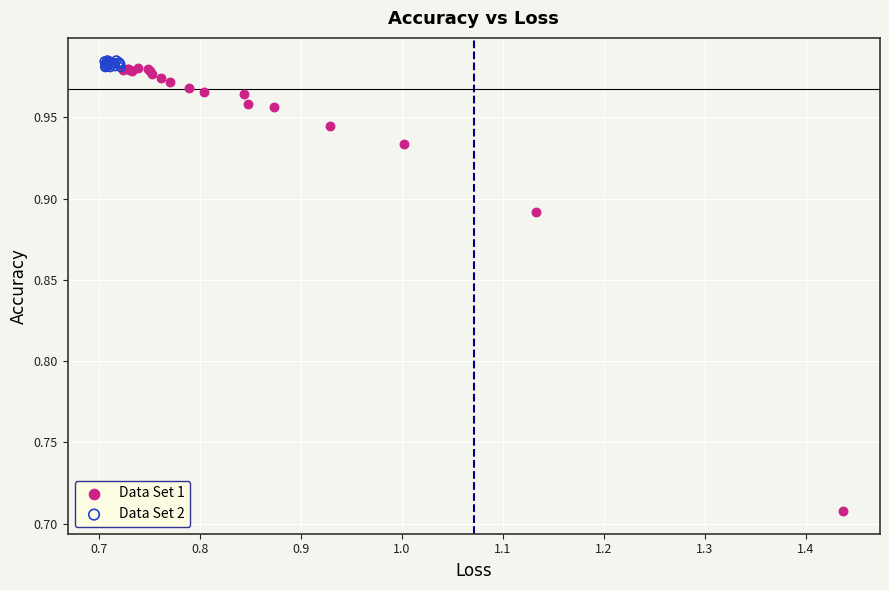

Which series has the largest Y range (max minus min)?

Data Set 1